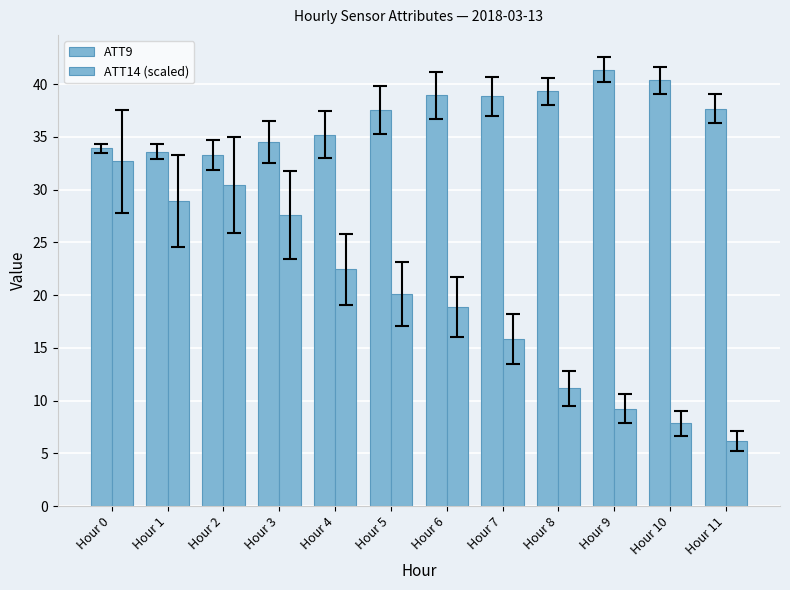

Count the number of data series in this chart.

2